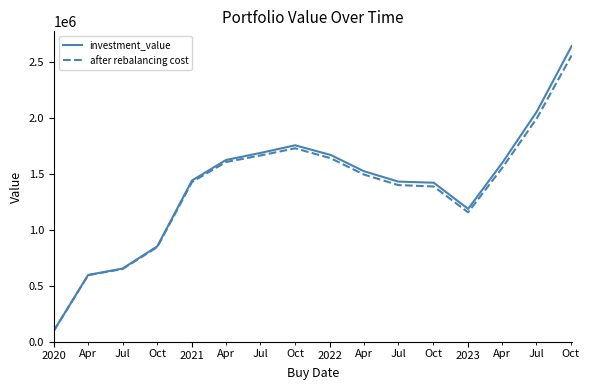

What is the lowest value of the after rebalancing cost series?

97239.9